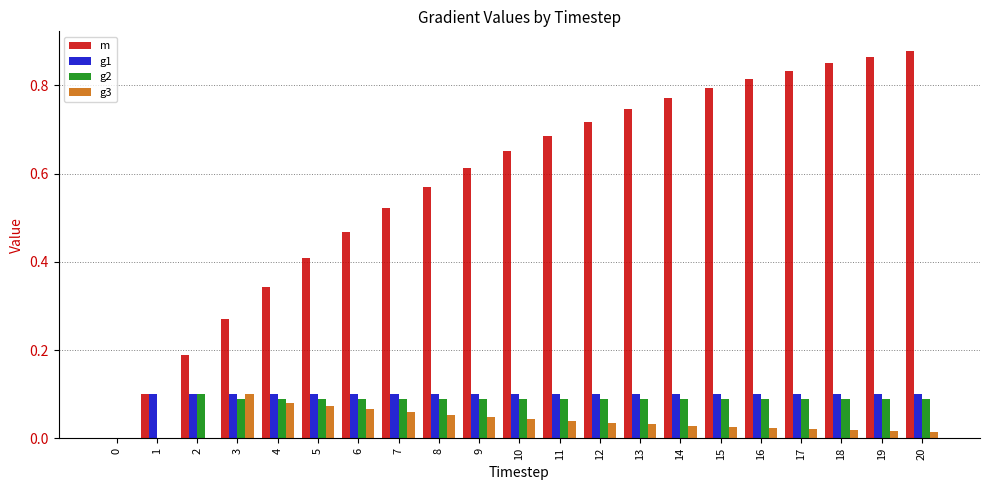

Does the chart contain stacked bars?

No